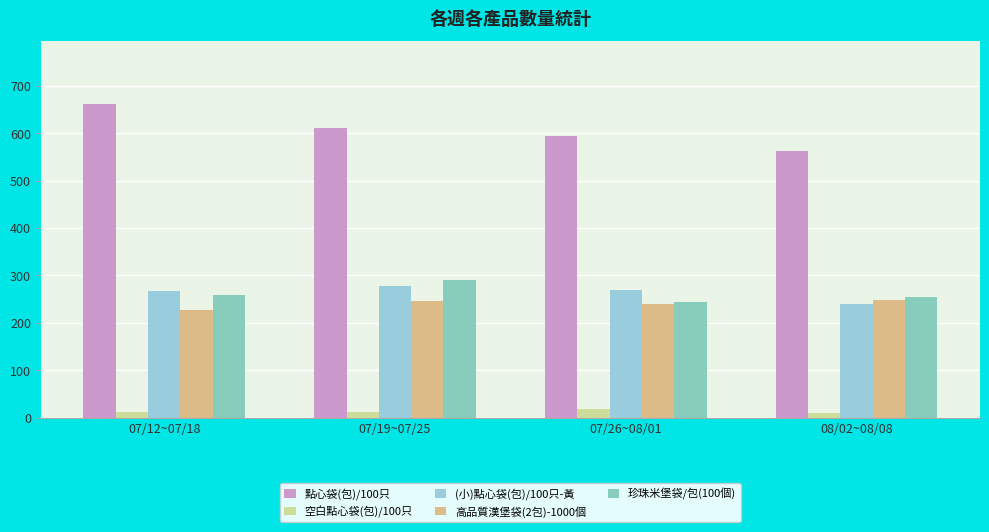

What is the approximate value of 空白點心袋(包)/100只 at 07/12~07/18?

12